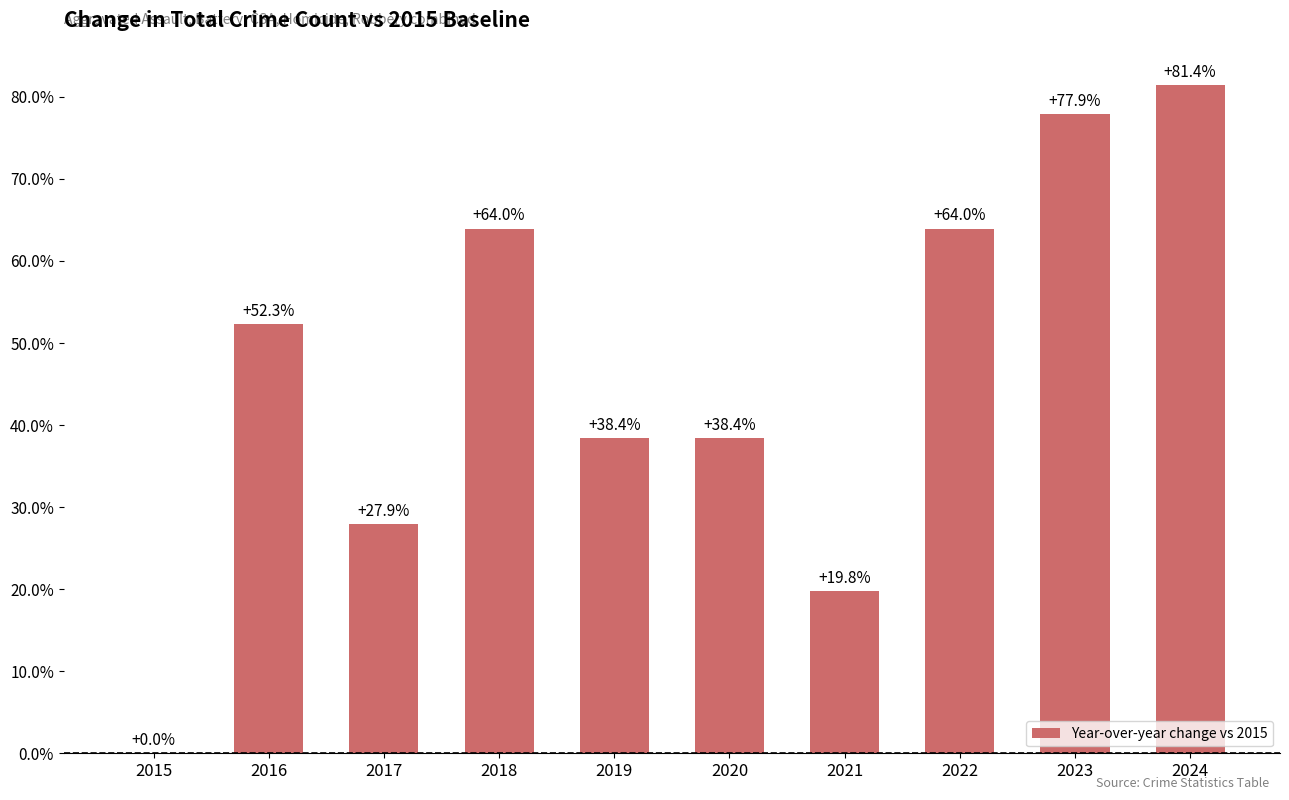

What is the change in value from 2015 to 2021?

+19.8